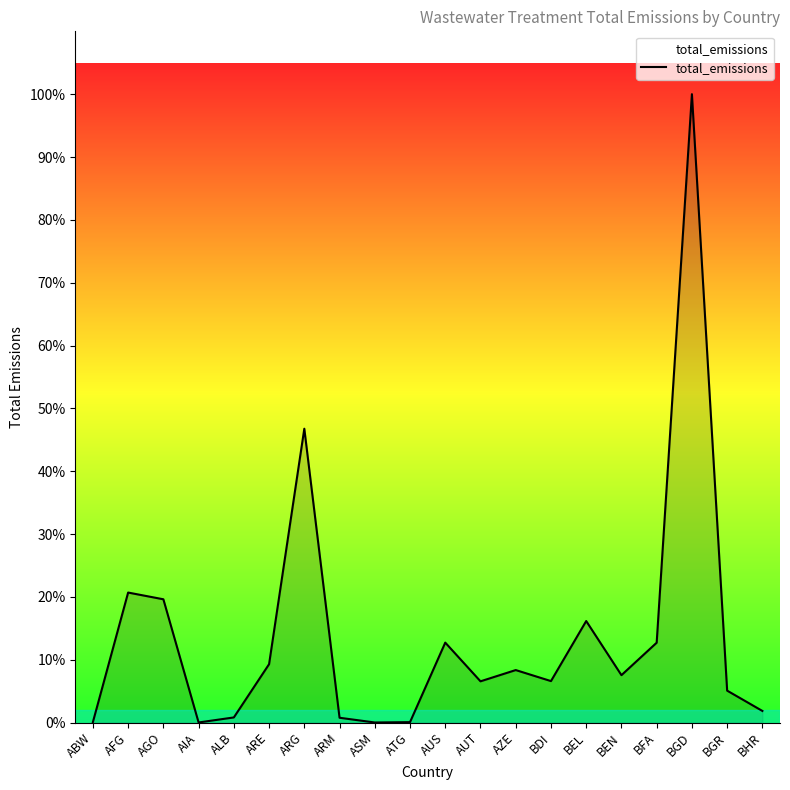

How many interior local peaks (higher than both neighbors) does the data have?

6